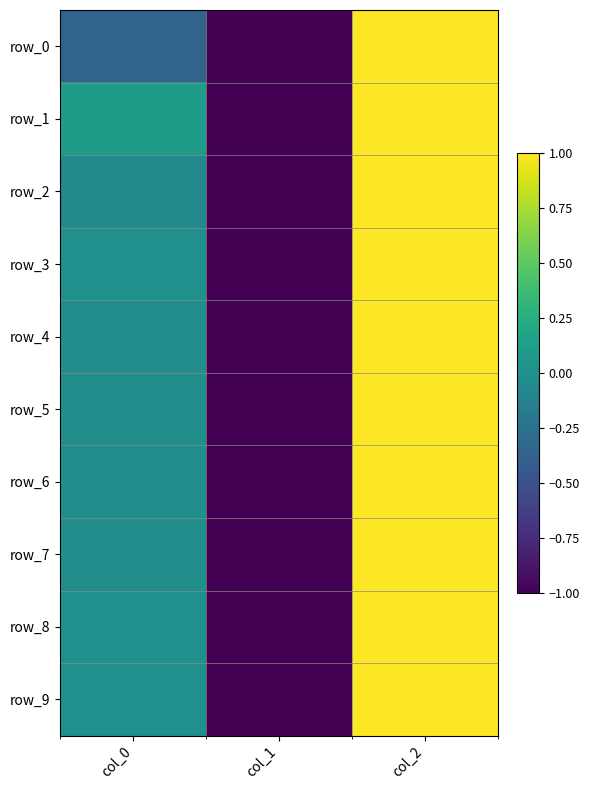

Count the number of data series in this chart.

10